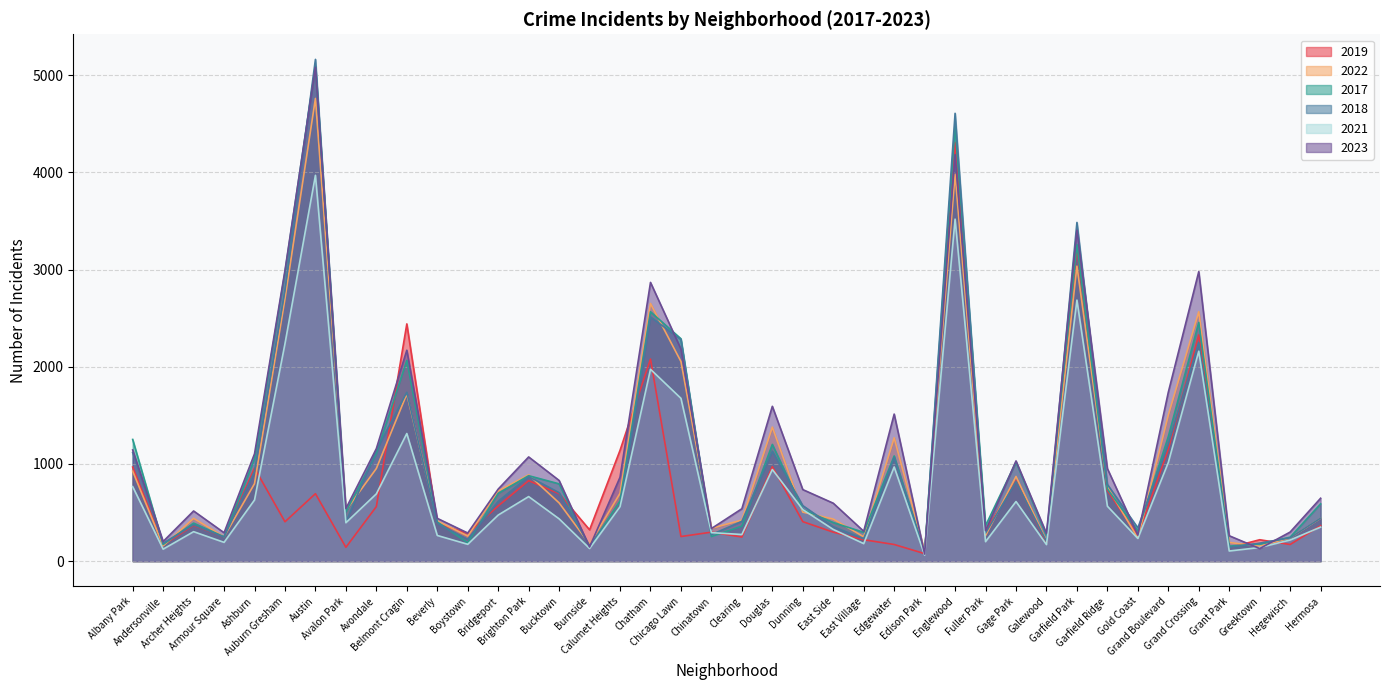

At which category is the sum across all series the highest?

Englewood